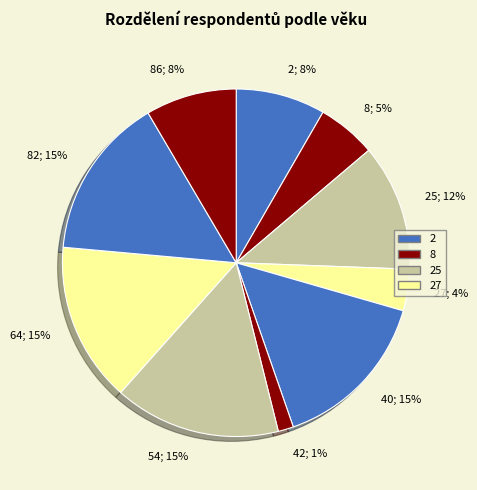

How many slices are in this pie chart?

10